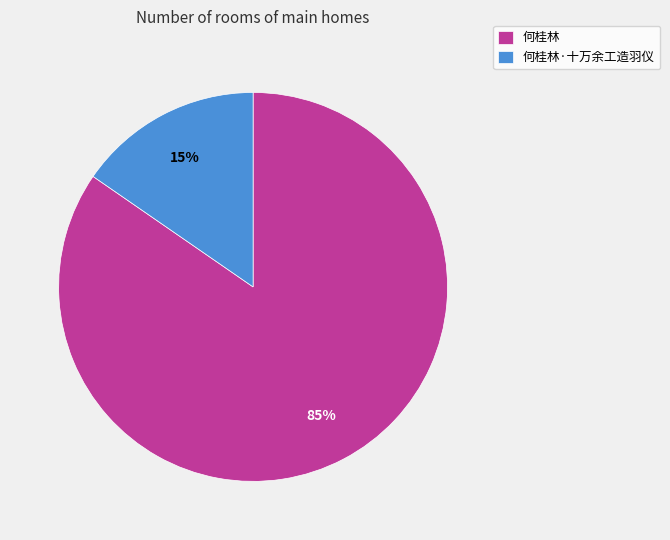

Is it true that 何桂林·十万余工造羽仪 is 29% of the pie?

False